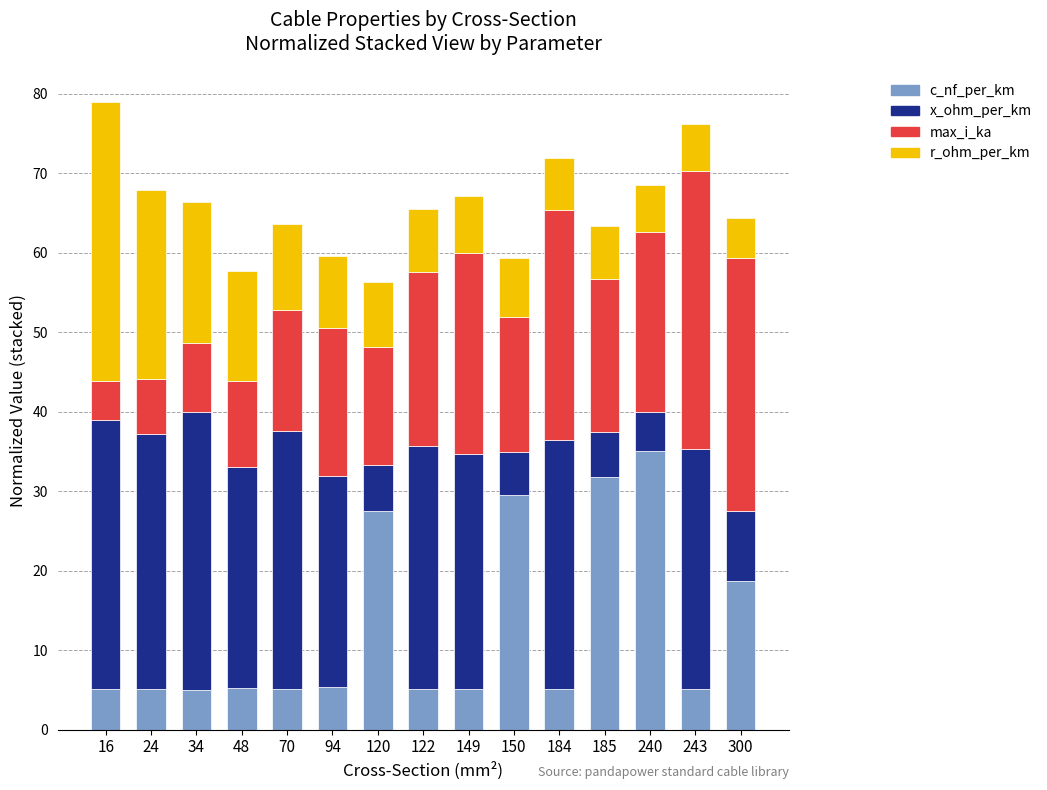

The c_nf_per_km series shows 5.1 at 184. True or false?

True